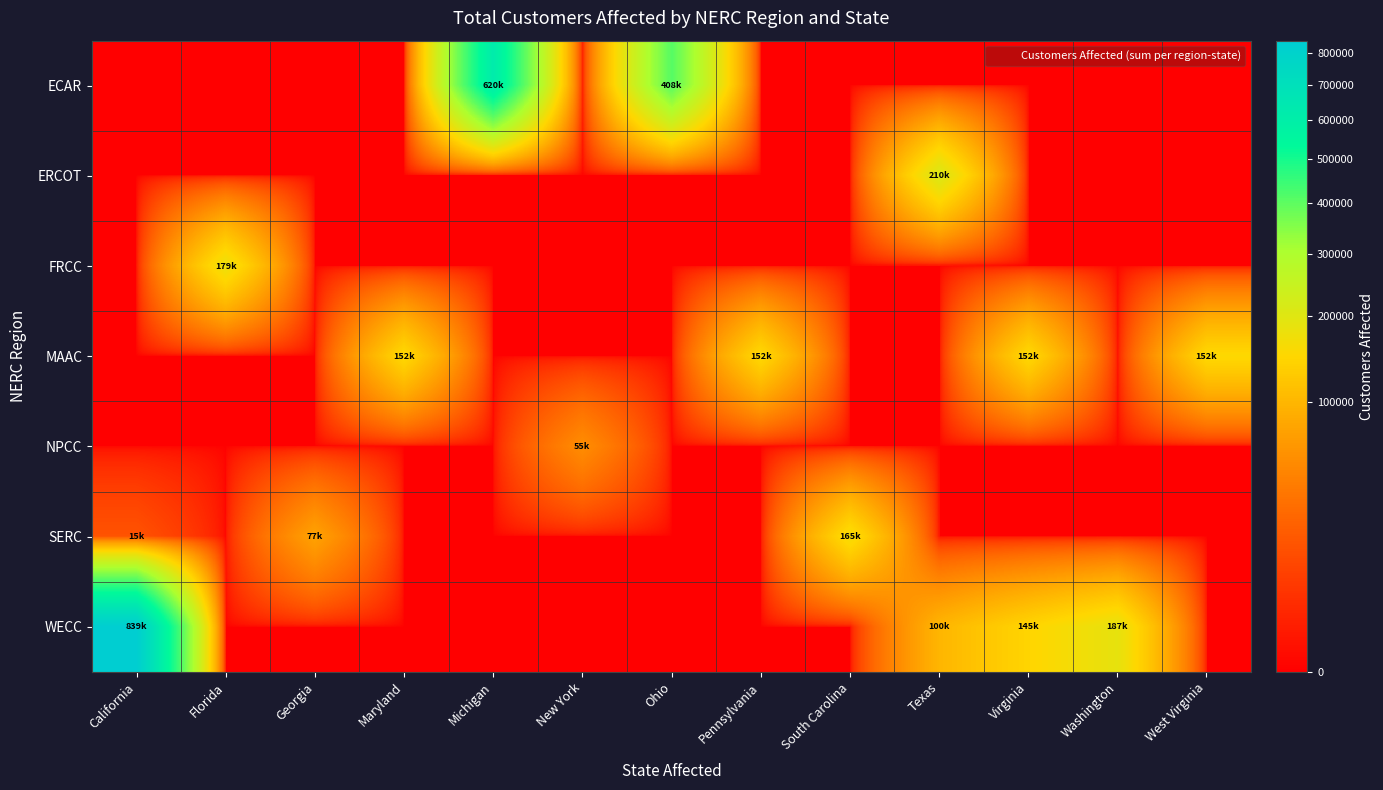

Which has a higher value, Washington or South Carolina?

Washington